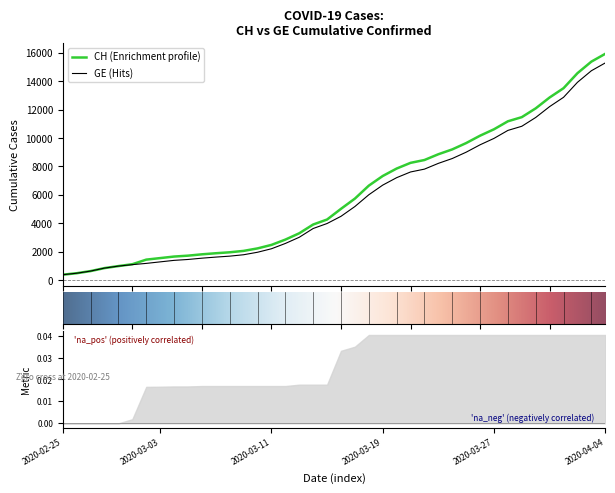

Which series has the largest range (max minus min)?

CH